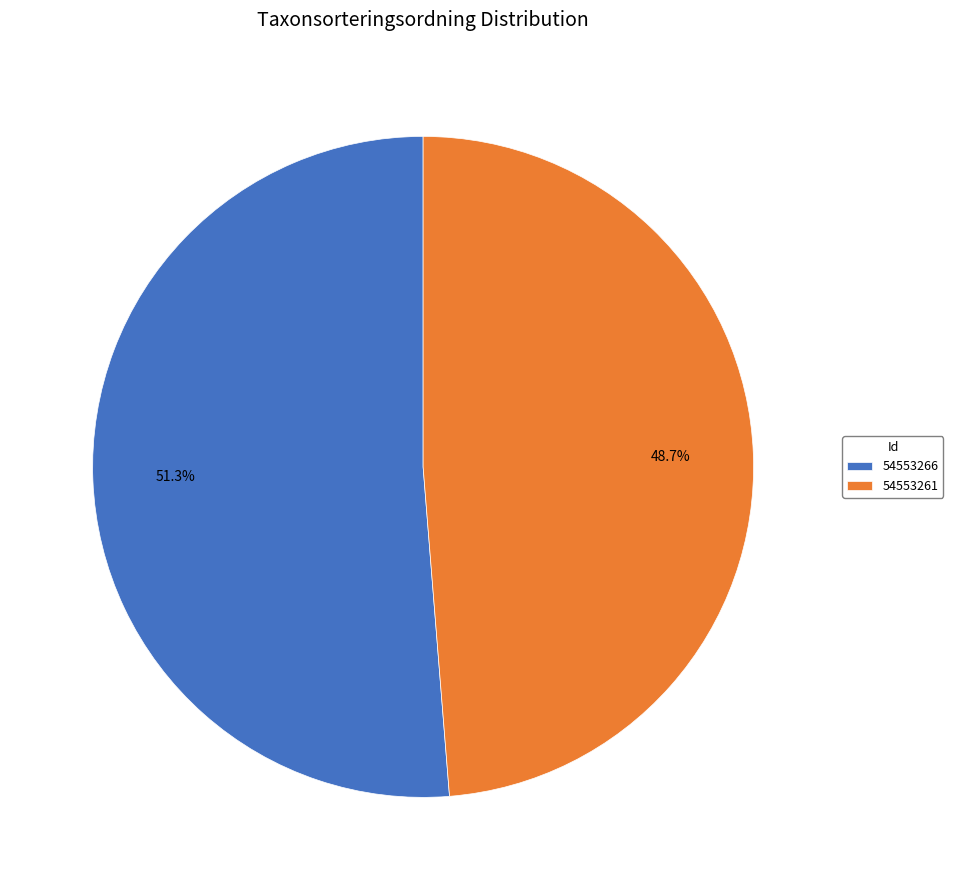

What percentage is the 54553266 slice, to the nearest percent?

51%